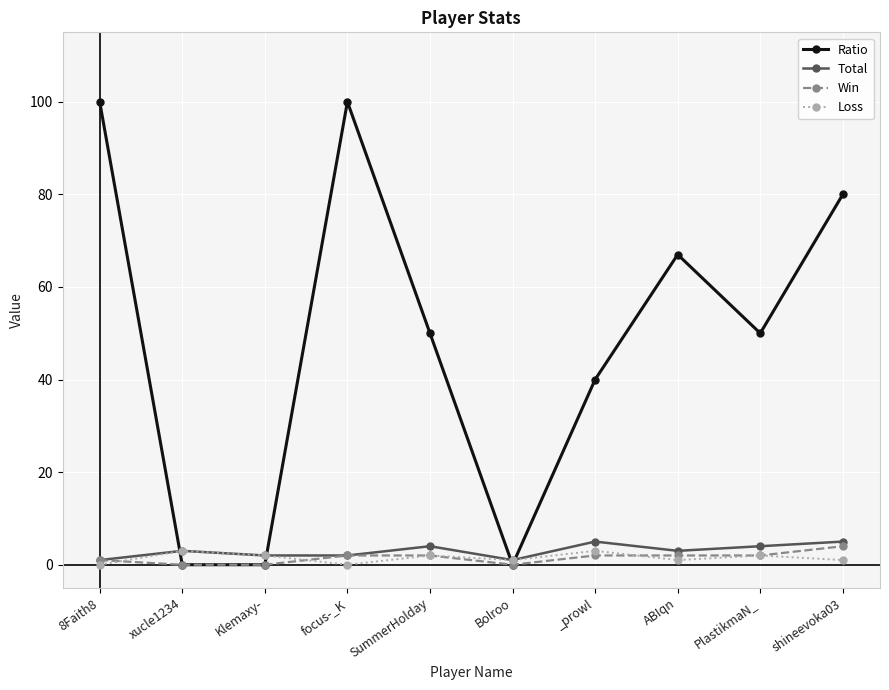

How many data points does each series have?

10